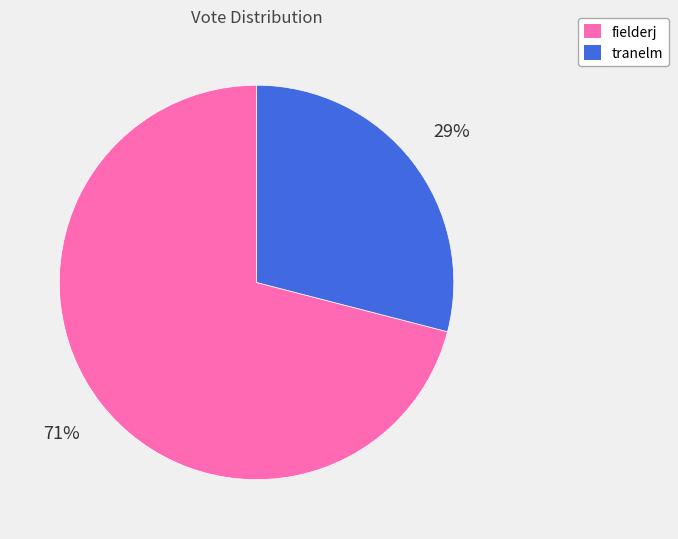

Is there any slice that represents more than half of the pie?

Yes